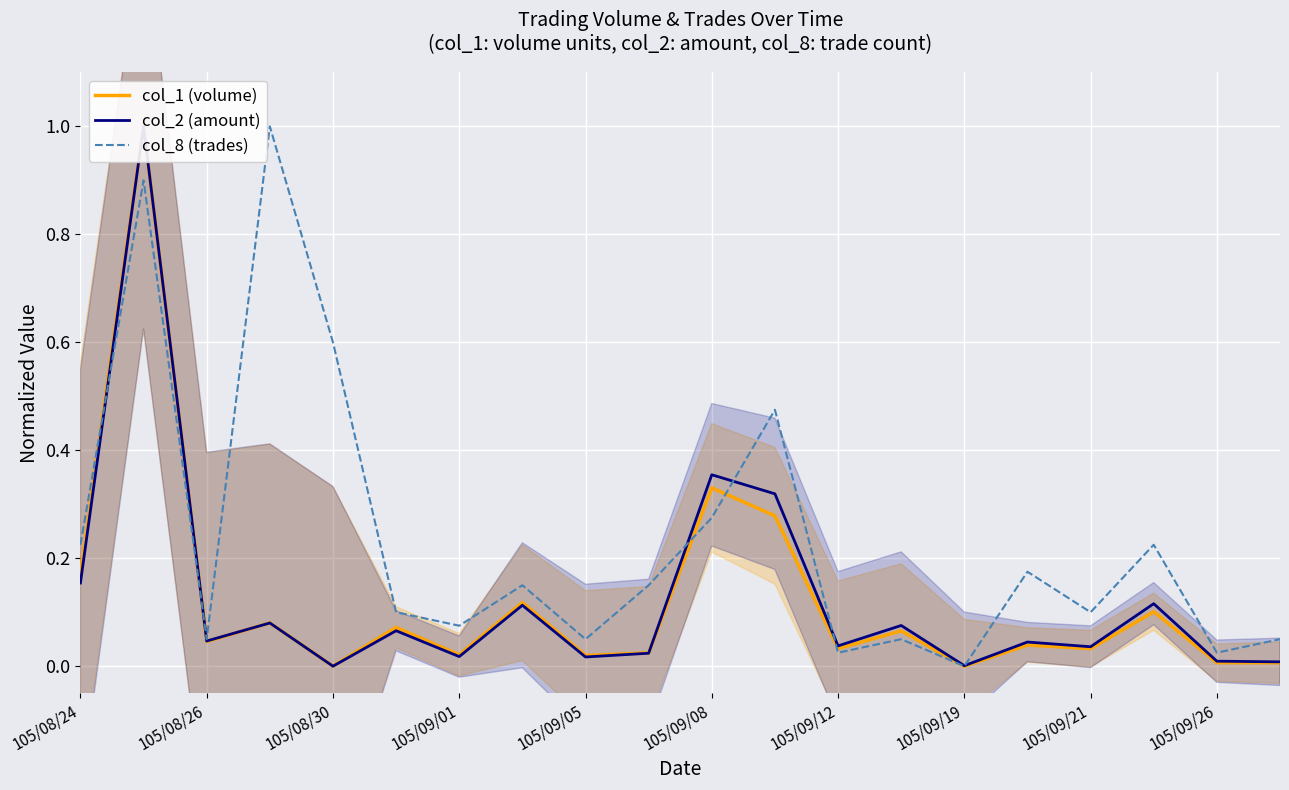

What is the total value across all series at 105/08/24?

0.5